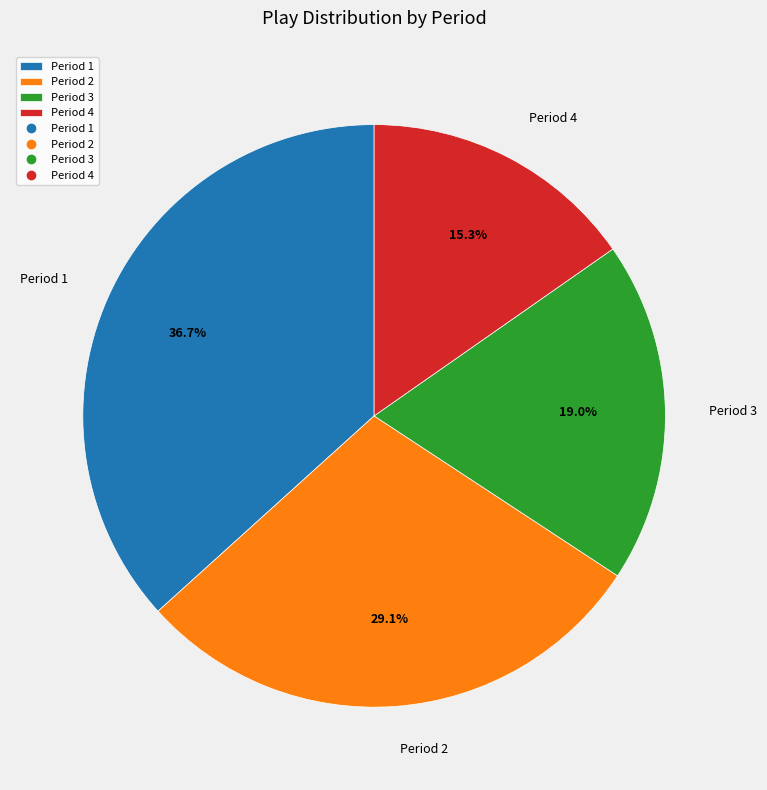

Is Period 1 the majority of the pie?

No